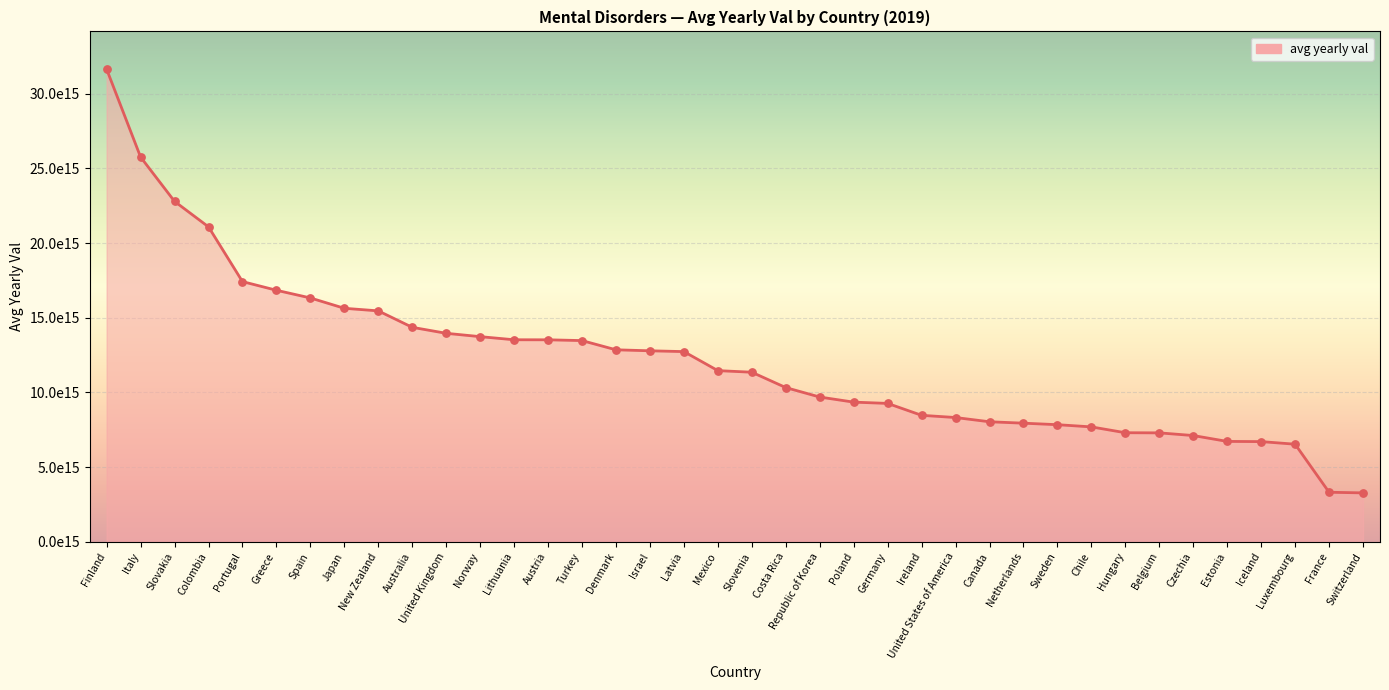

Approximately how many times larger is the value at Ireland compared to Belgium?

1.2